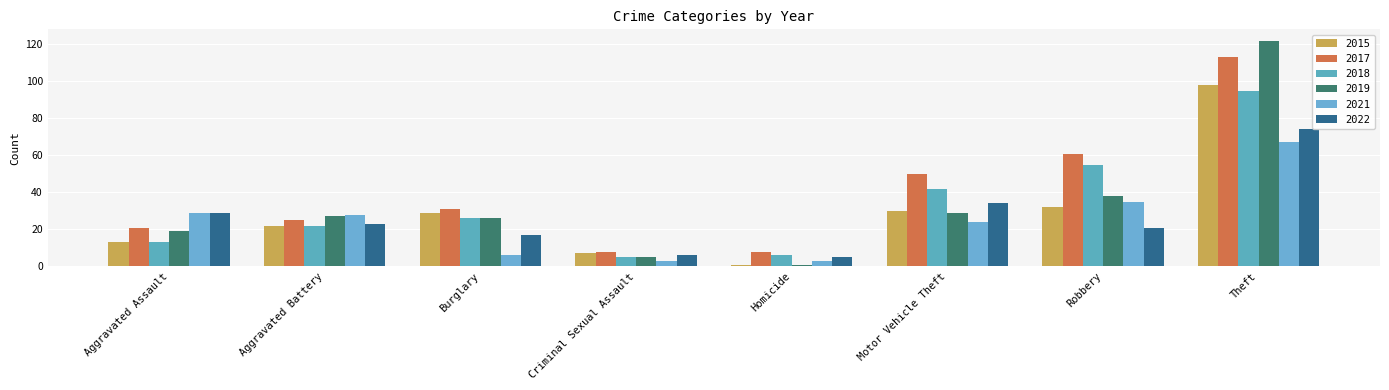

What is the value of the 2022 bar at the 4th from the left?

6